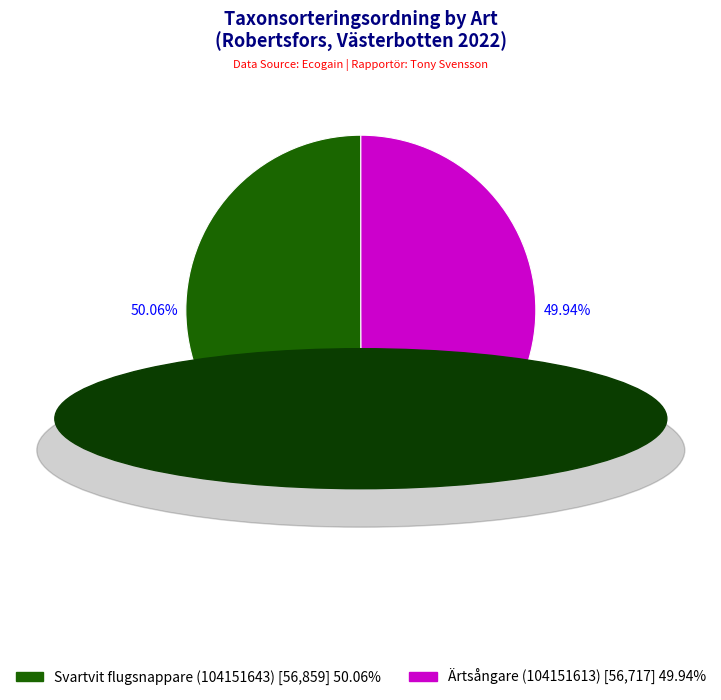

Count the number of slices in the pie.

2